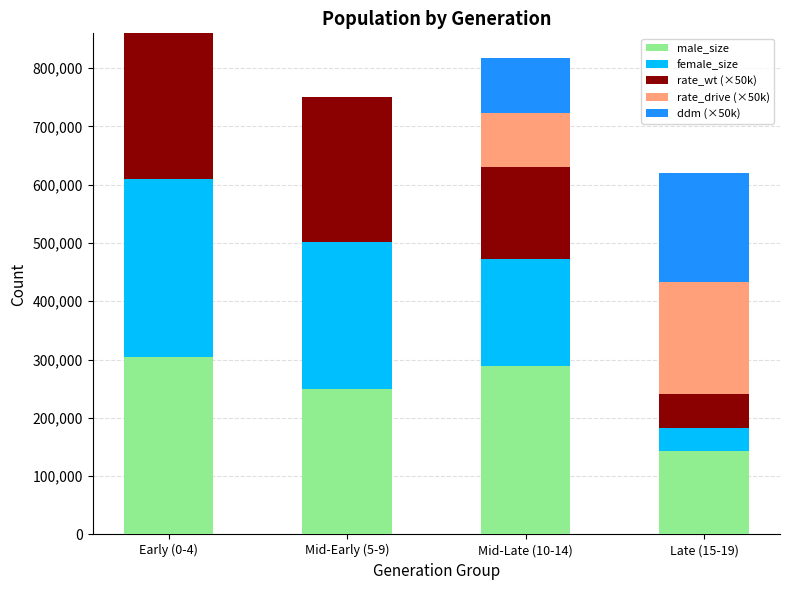

What is the maximum value for male_size?

304388.0